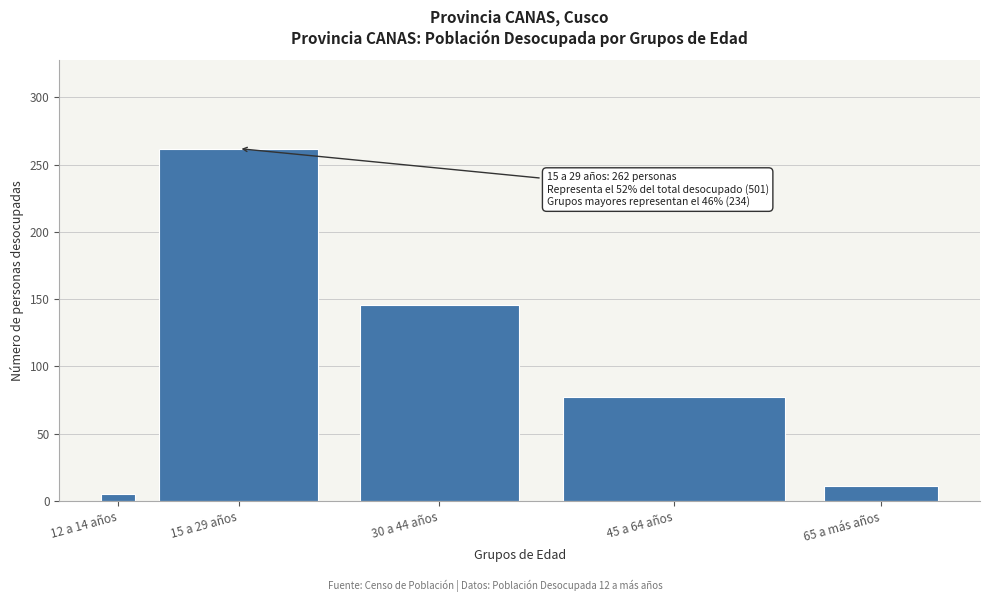

Reading left to right, list all the values displayed in this chart.

12 a 14 años=5	15 a 29 años=262	30 a 44 años=146	45 a 64 años=77	65 a más años=11